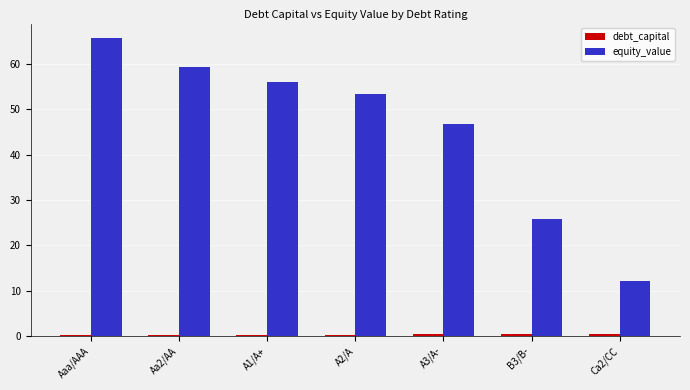

What is the total value across all series at A2/A?

53.7